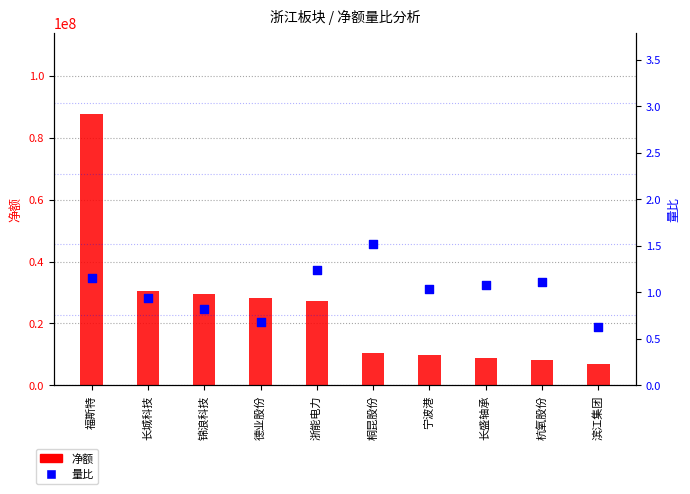

Which series has the largest total across all categories?

净额